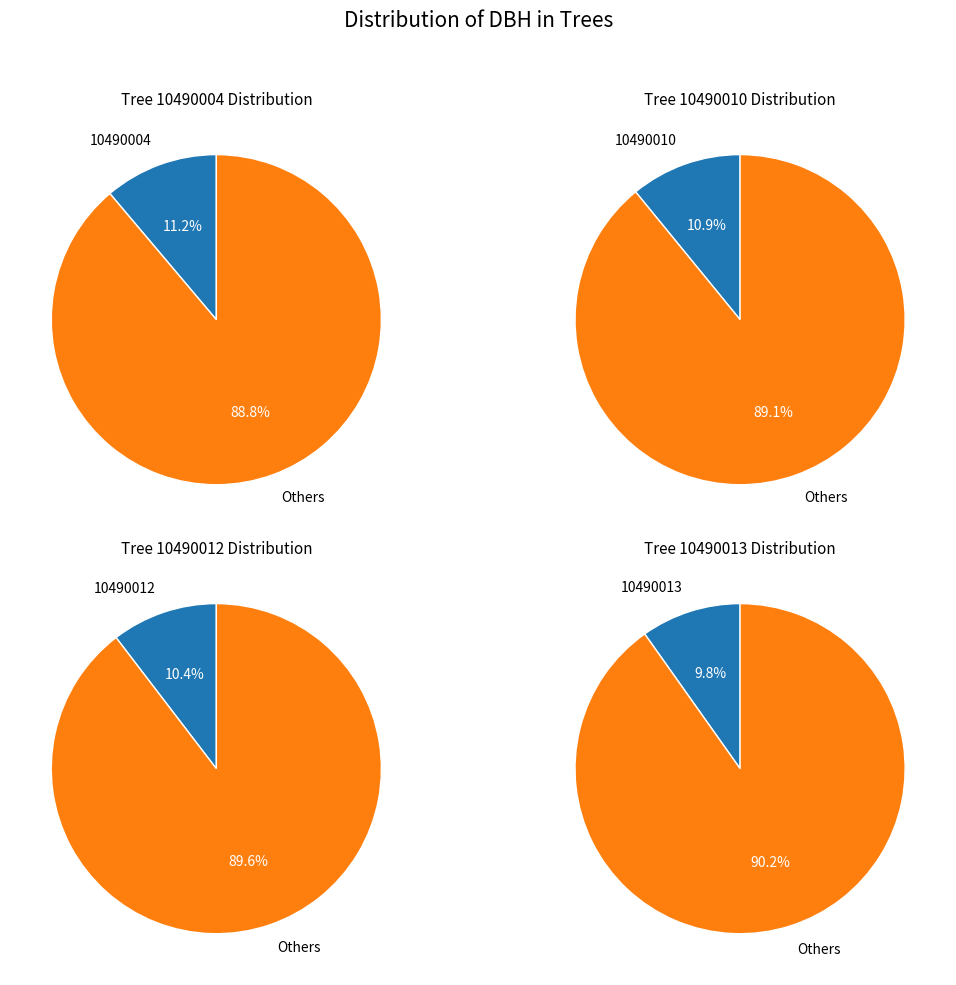

Is it true that 10490015 is 1% of the pie?

False